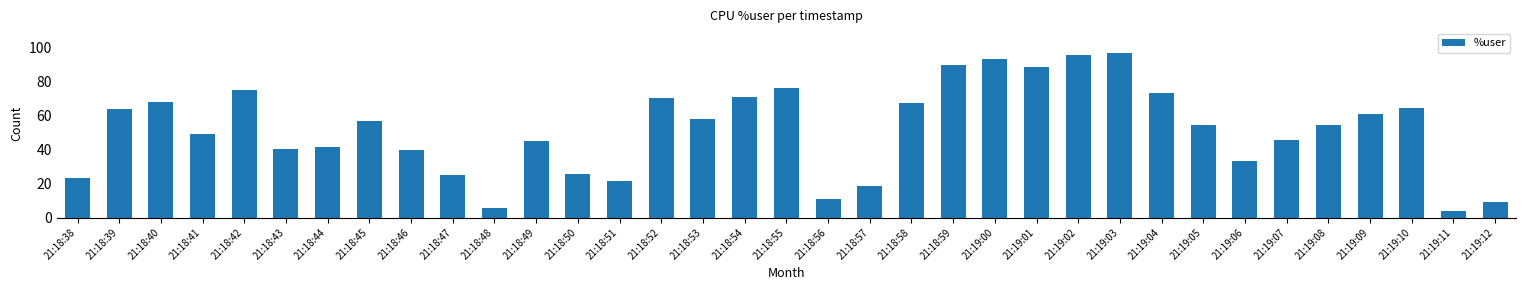

Approximately how many times larger is the value at 21:18:42 compared to 21:19:12?

8.2